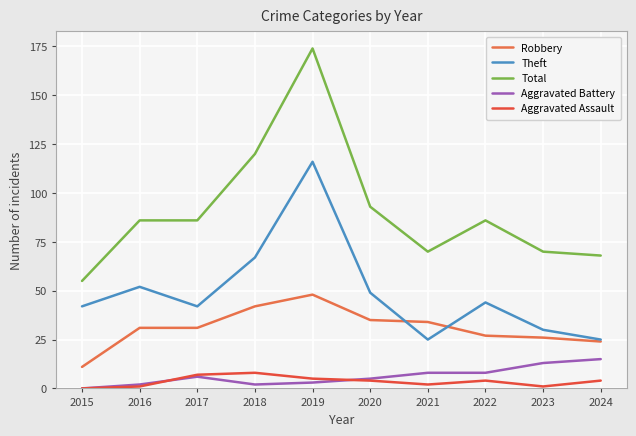

How many lines are shown in the chart?

5